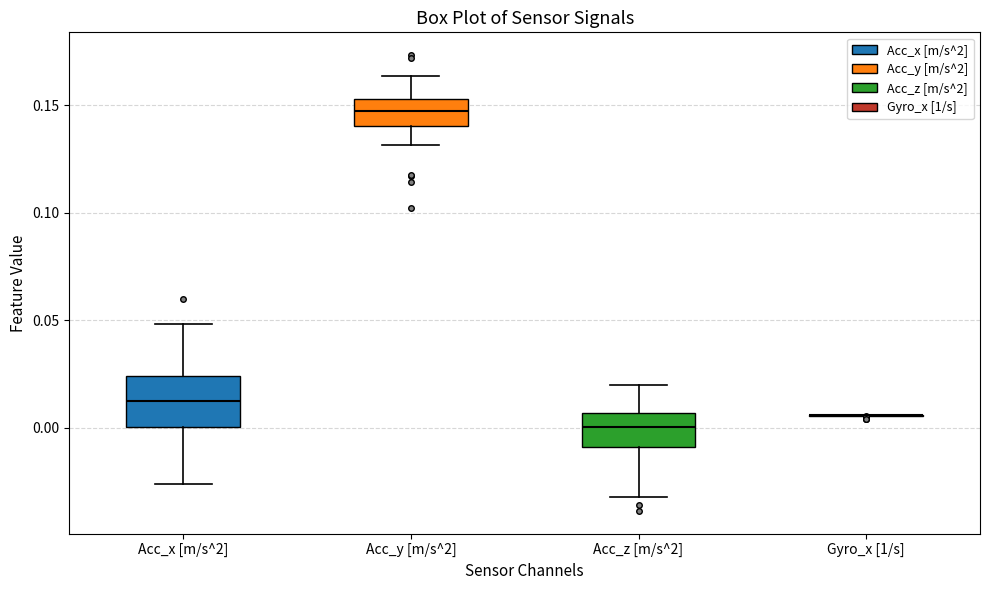

Reading left to right, read every box against the y-axis: the position of its median line, the range the box covers, and the ends of its whiskers. The values are not printed on the chart, so give them approximately, as read against the axis.

Acc_x [m/s^2]: median 0.010, box 0.000 to 0.025, whiskers -0.025 to 0.050
Acc_y [m/s^2]: median 0.145, box 0.140 to 0.155, whiskers 0.130 to 0.165
Acc_z [m/s^2]: median 0.000, box -0.010 to 0.005, whiskers -0.030 to 0.020
Gyro_x [1/s]: box collapsed to a line at 0.005, whiskers 0.005 to 0.005